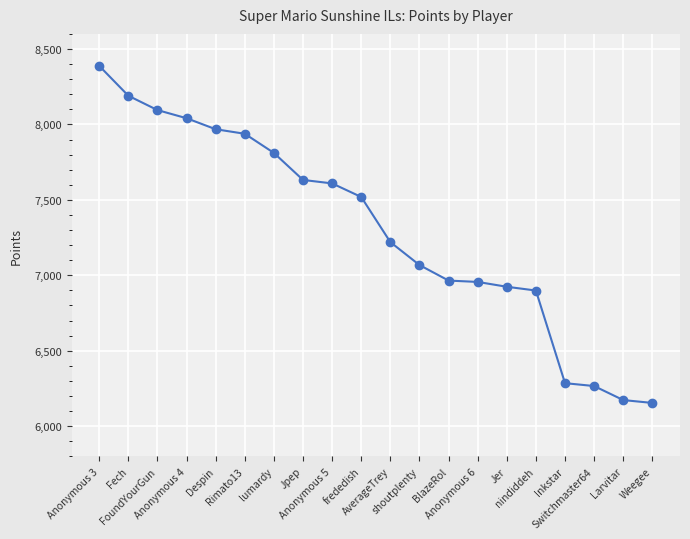

What is the sum of the values at Anonymous 4 and lumardy?

15852